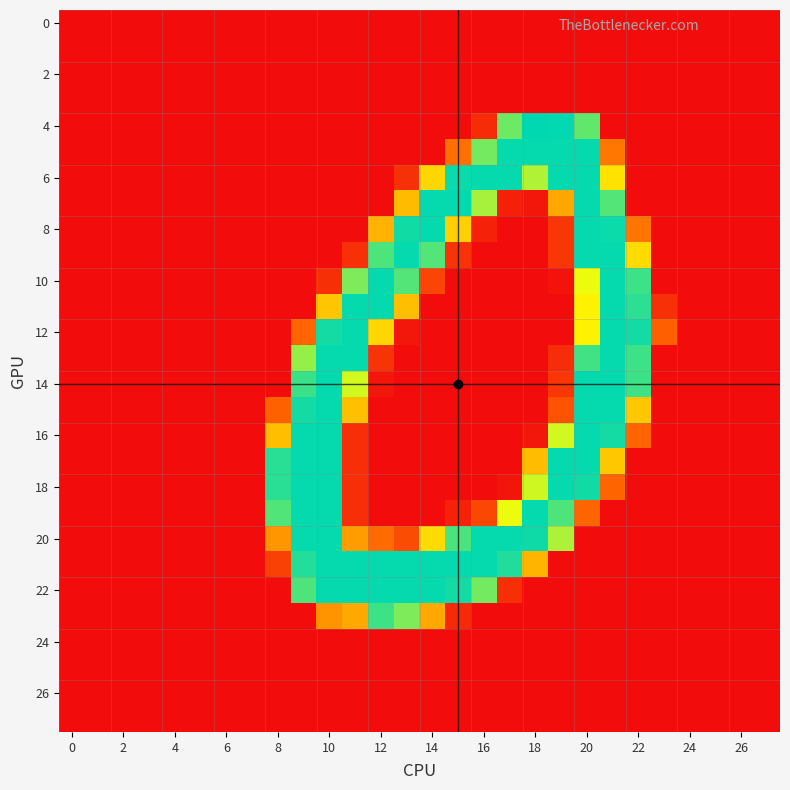

How many distinct data groups are displayed?

28